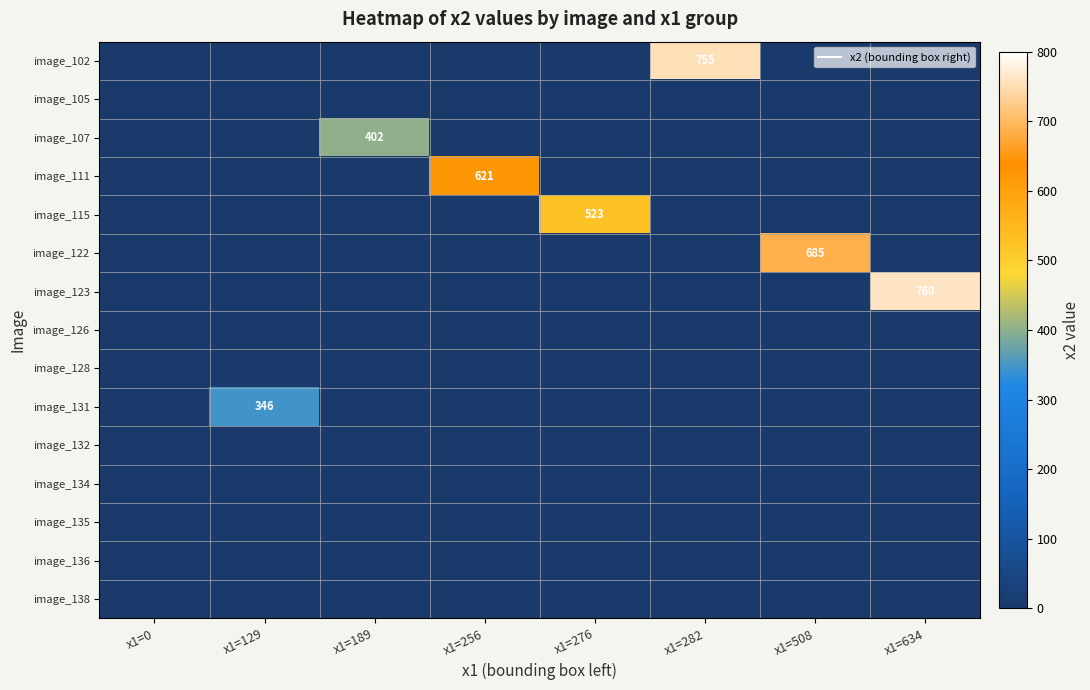

List the series in order of their peak value, lowest first.

image_105, image_126, image_128, image_132, image_134, image_135, image_136, image_138, image_131, image_107, image_115, image_111, image_122, image_102, image_123